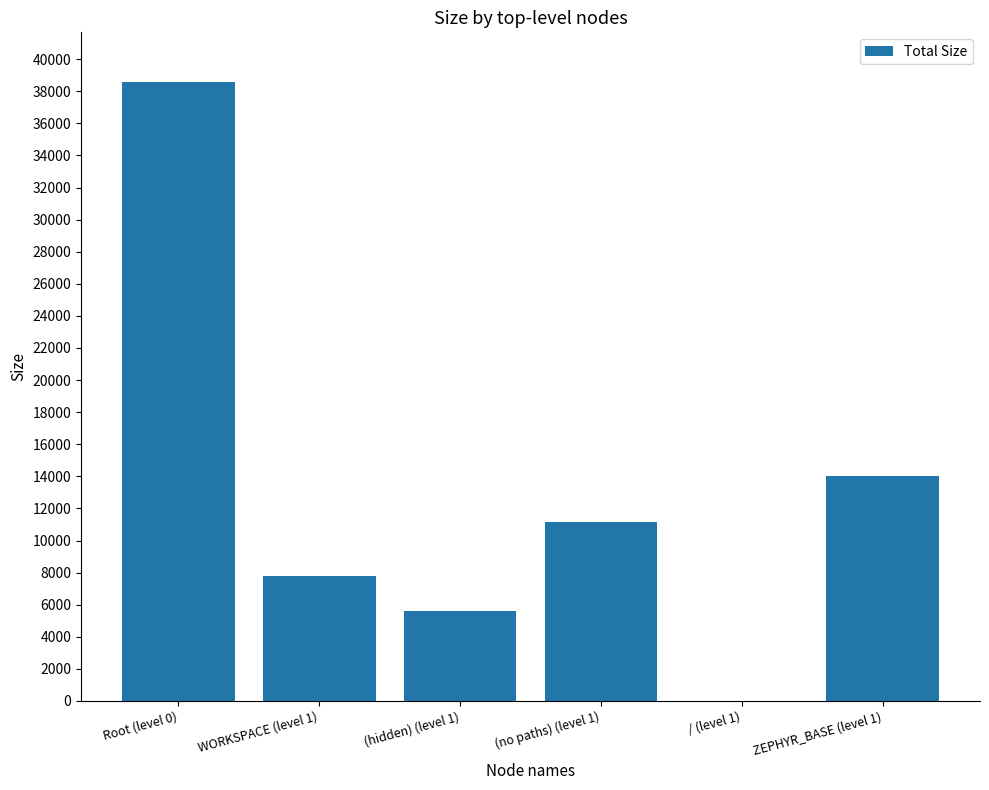

The value at Root (level 0) is 69142. True or false?

False